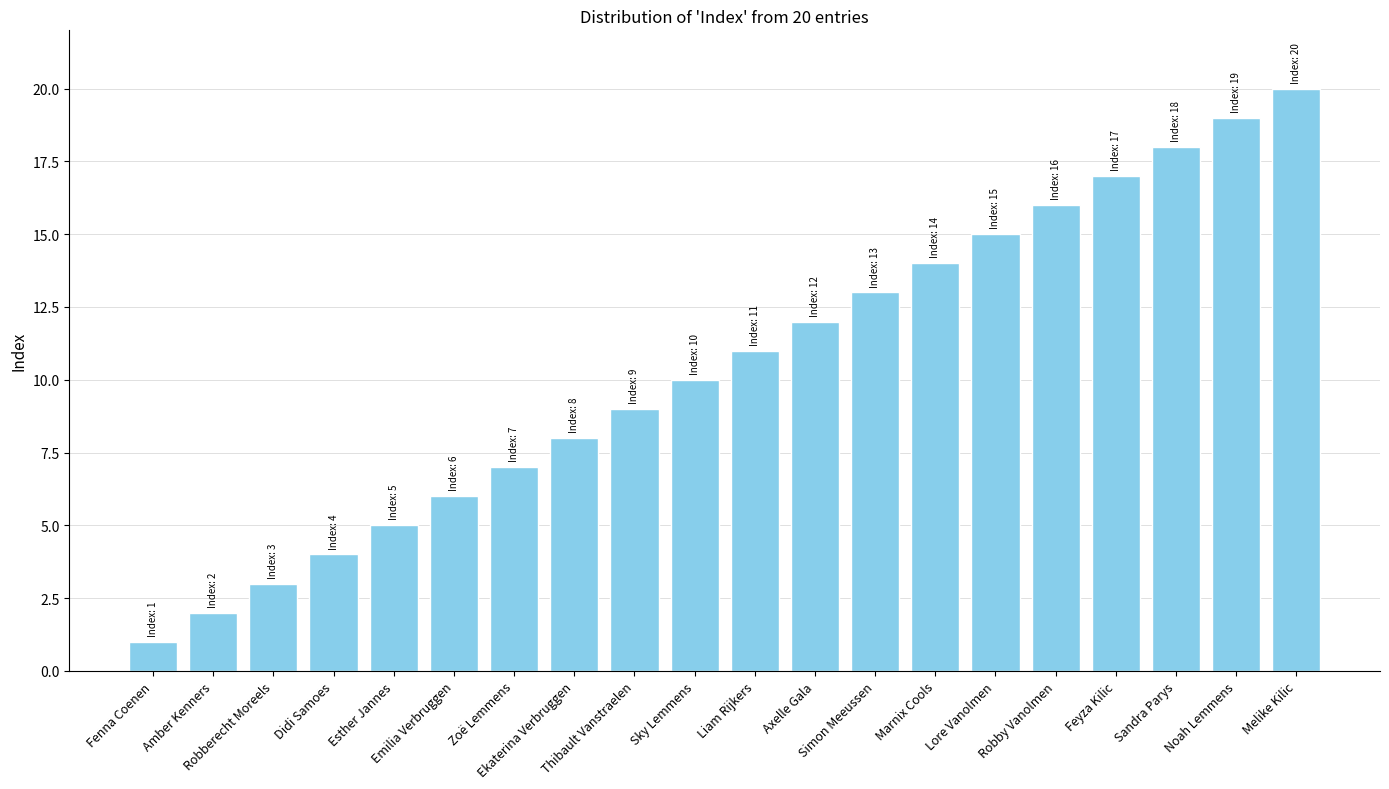

Reading left to right, what are all the values shown in this chart?

1	2	3	4	5	6	7	8	9	10	11	12	13	14	15	16	17	18	19	20